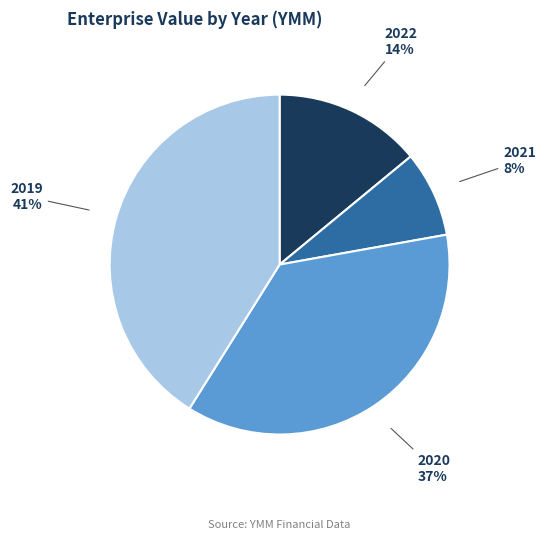

Is 2022 the majority of the pie?

No